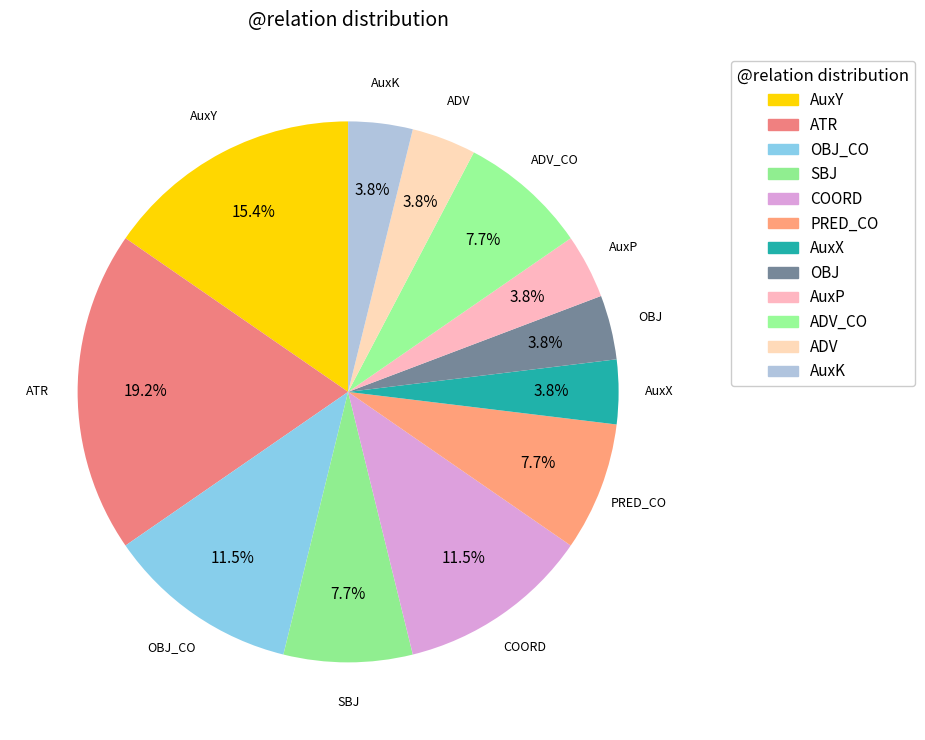

How many segments does this pie chart have?

12